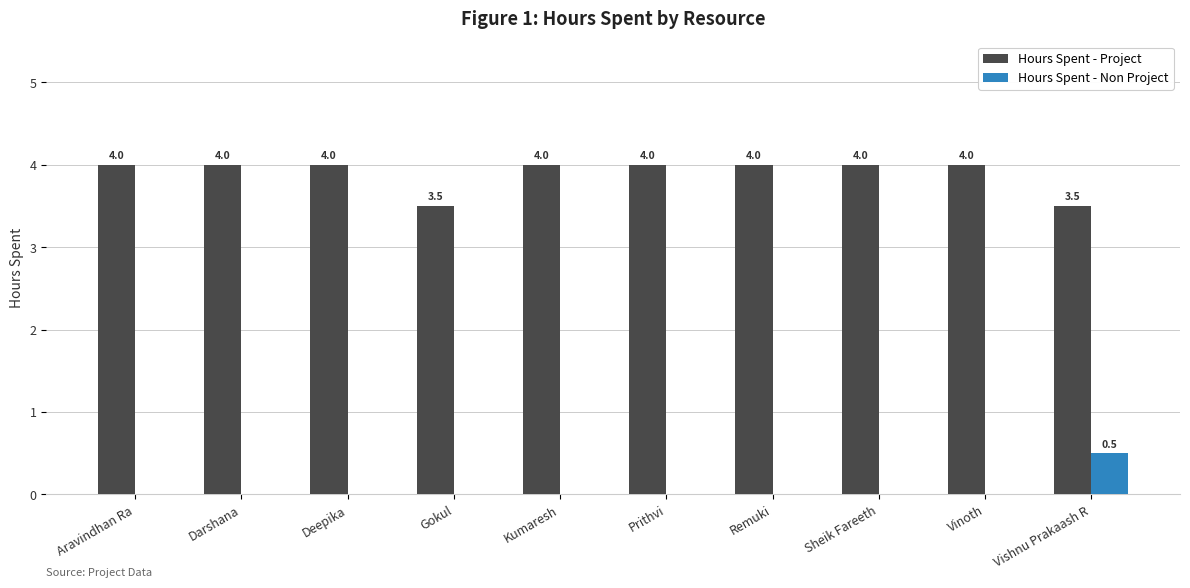

What is the maximum value shown in the chart?

4.0